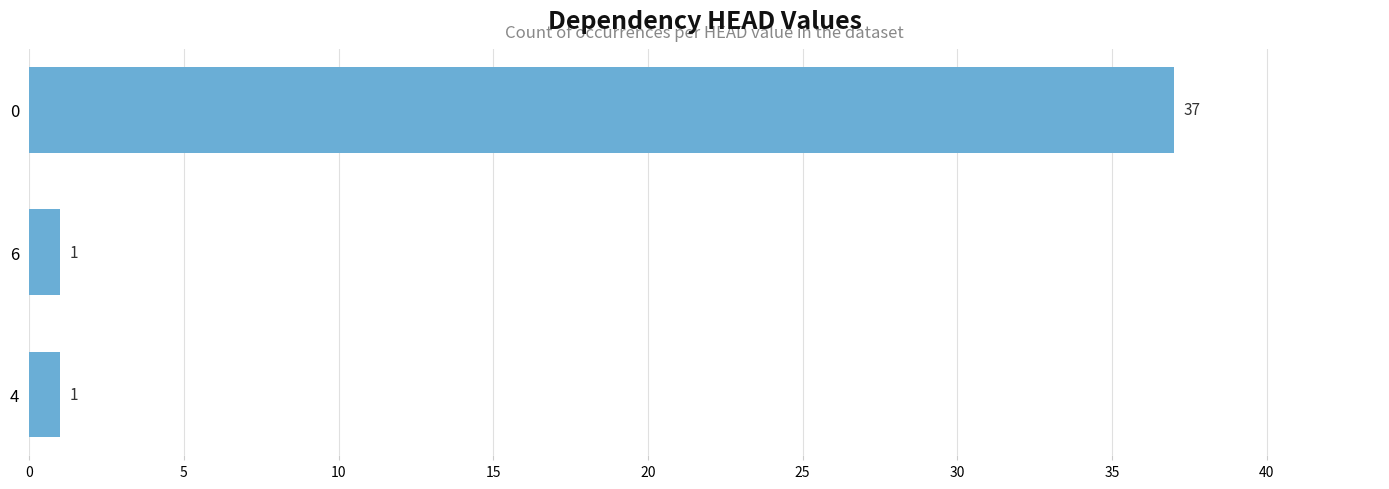

What is the greatest value displayed?

37